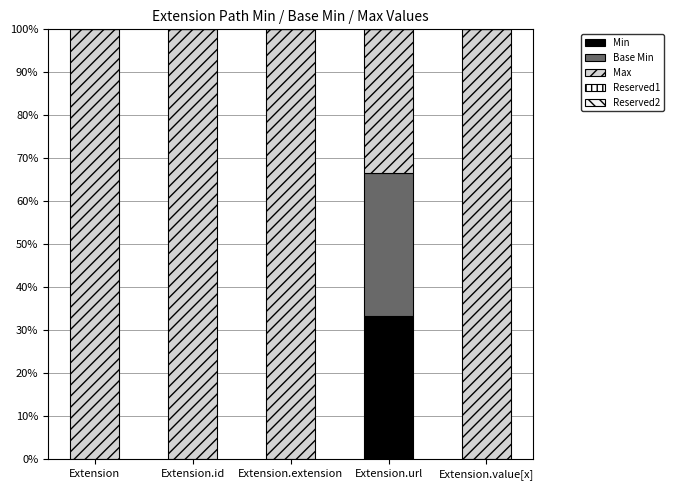

List the series in order of their peak value, highest first.

Max, Min, Base Min, Reserved1, Reserved2